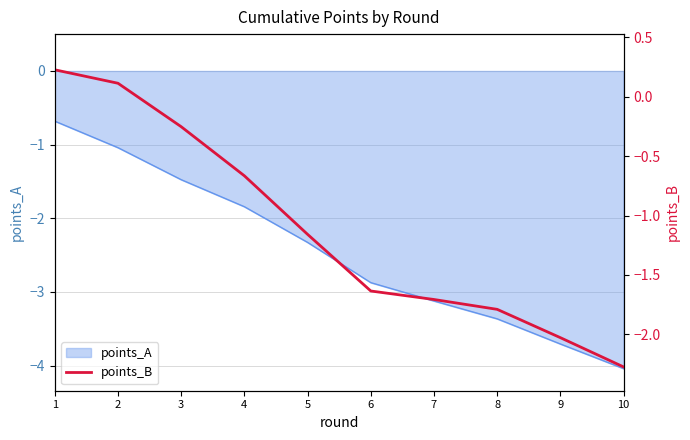

Reading right to left, what are all the values shown in this chart?

-2.3	-2.0	-1.8	-1.7	-1.6	-1.2	-0.7	-0.3	0.1	0.2